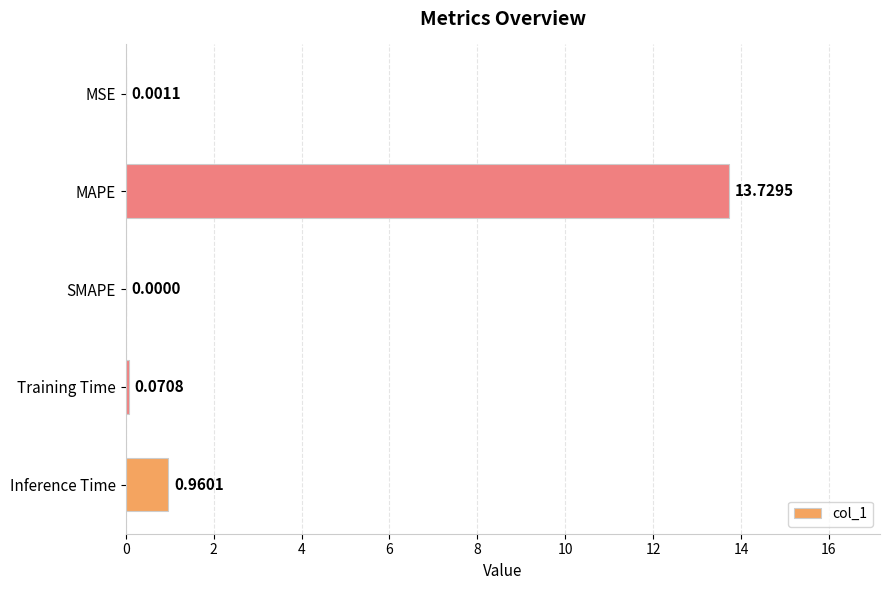

What is the sum of all values?

14.8